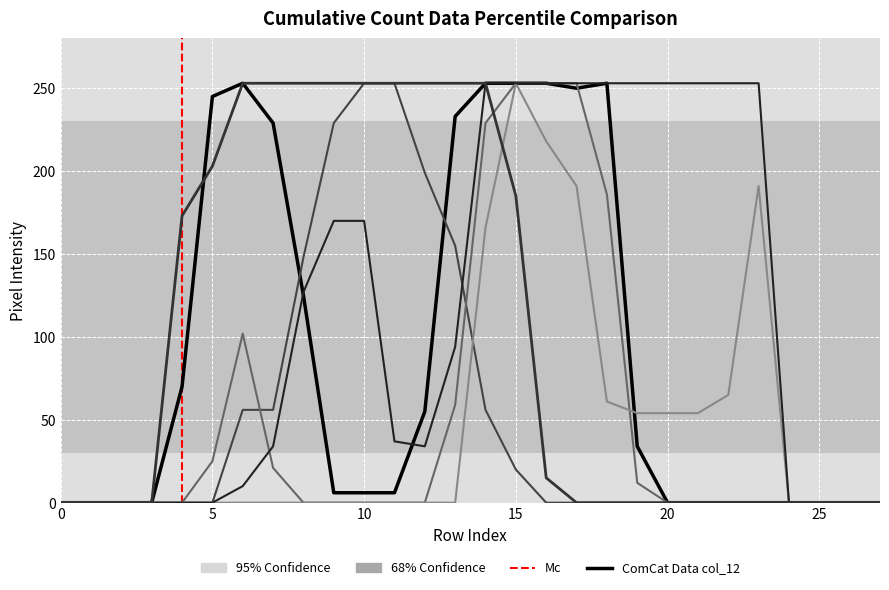

Is it true that col_9 equals 0 at 2?

True